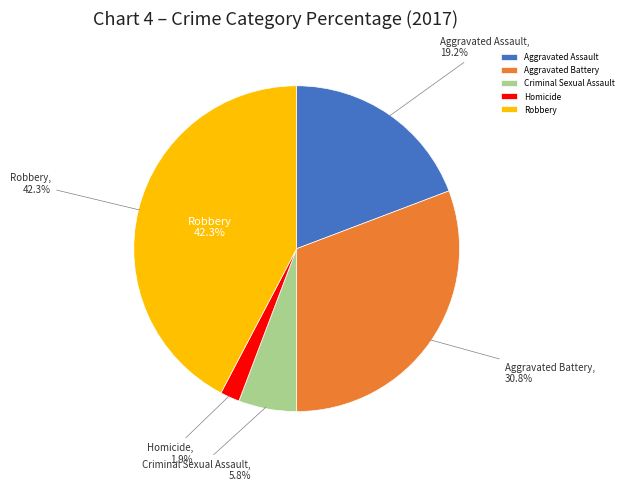

Count the number of slices in the pie.

5